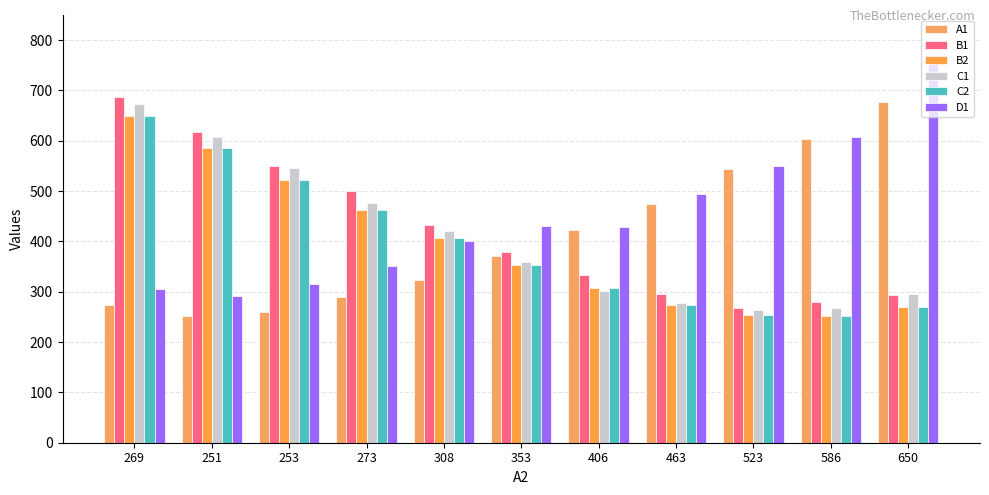

Count the number of data series in this chart.

6